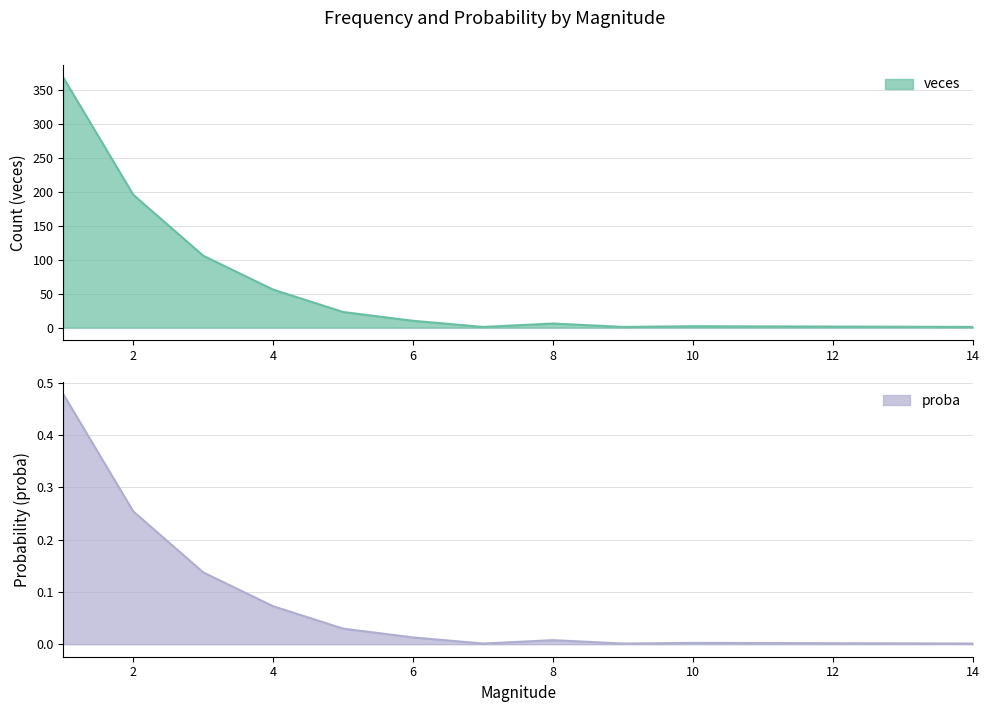

What is the maximum value for veces?

369